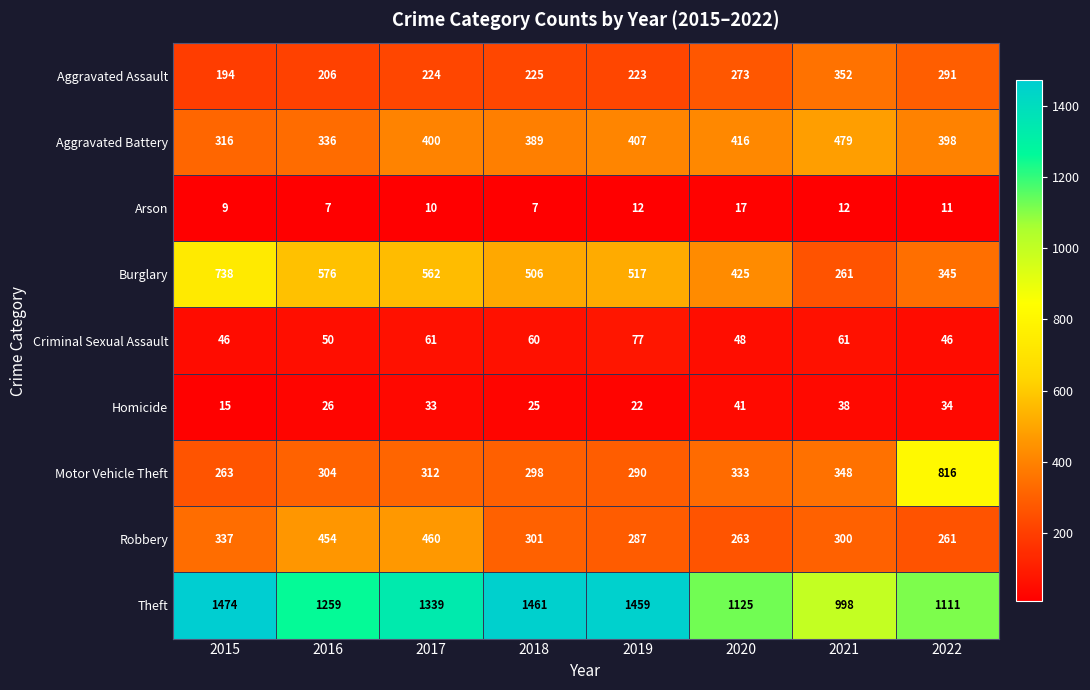

What is the difference between the highest and lowest values at 2022?

1100